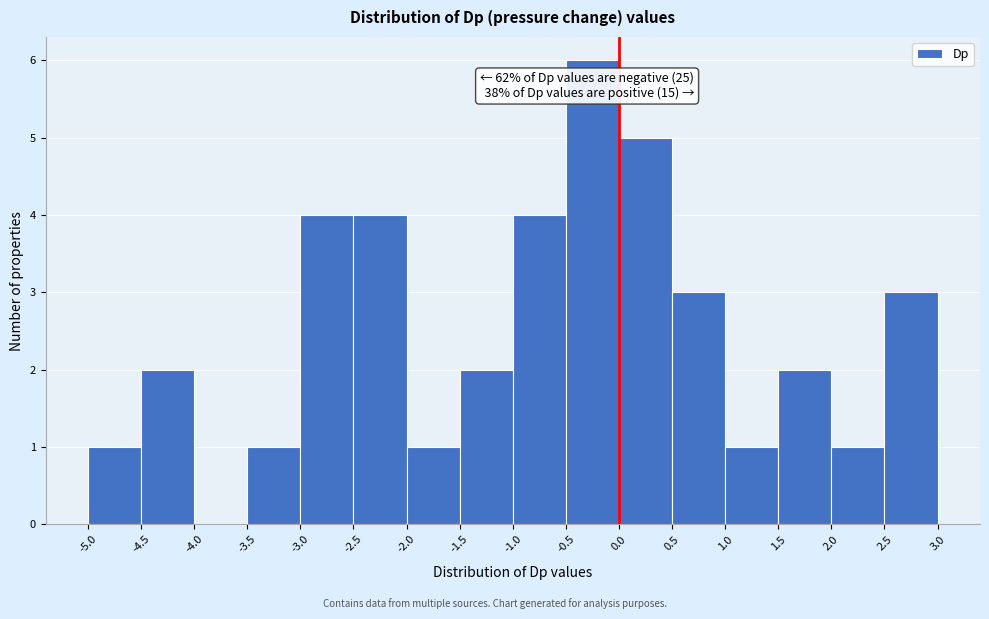

Which range on the x-axis has the tallest bar?

-0.5 to 0.0